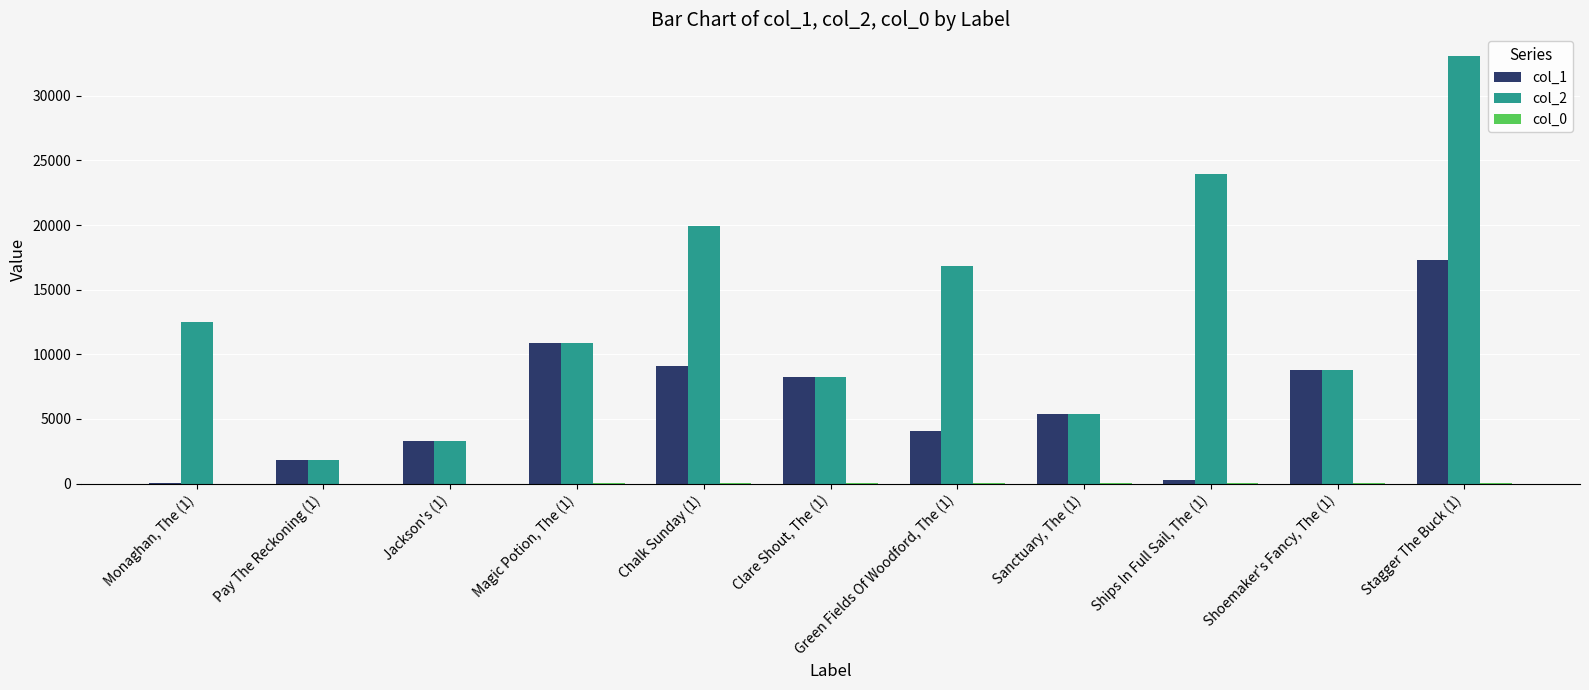

Which label corresponds to the largest value in the chart?

Stagger The Buck (1)